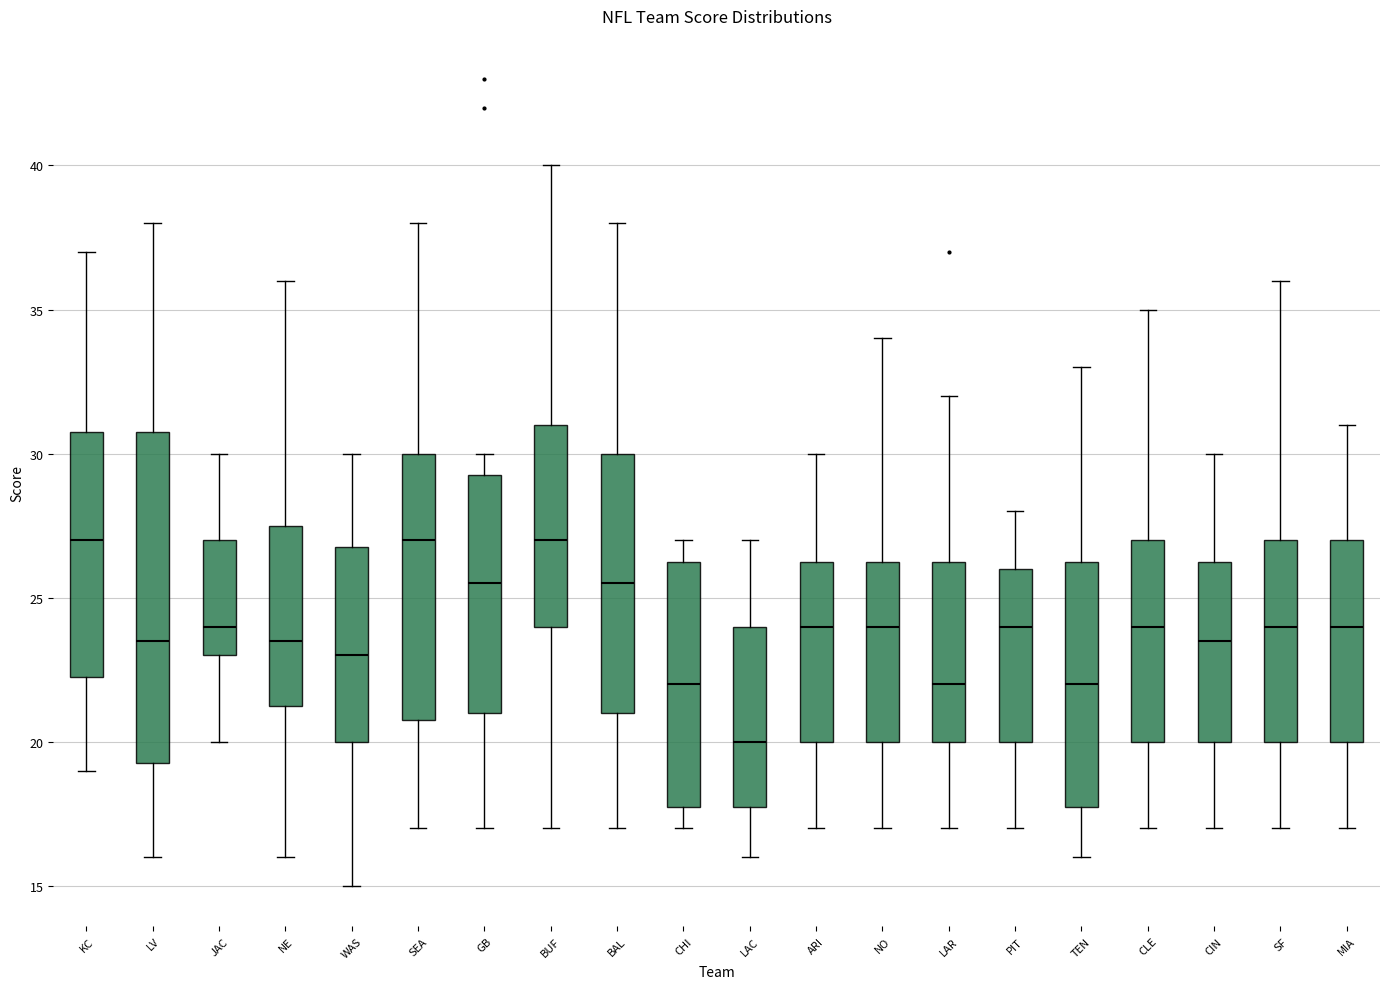

Comparing the boxes themselves (not the whiskers), which one is the tallest?

LV